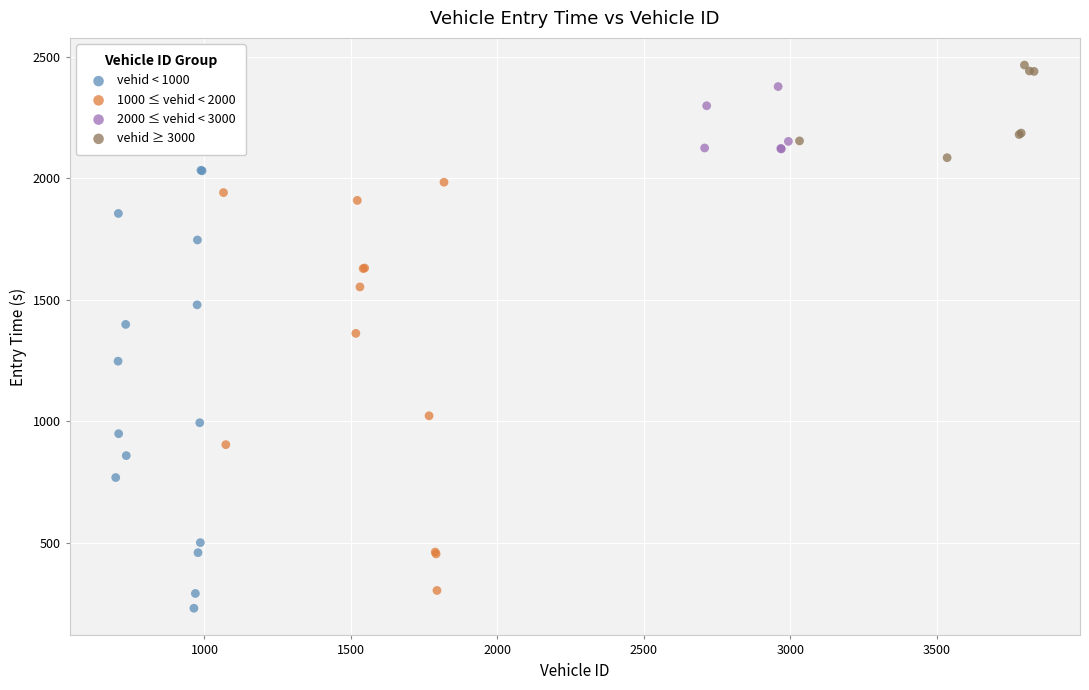

Which series contains the lowest Y value?

vehid < 1000